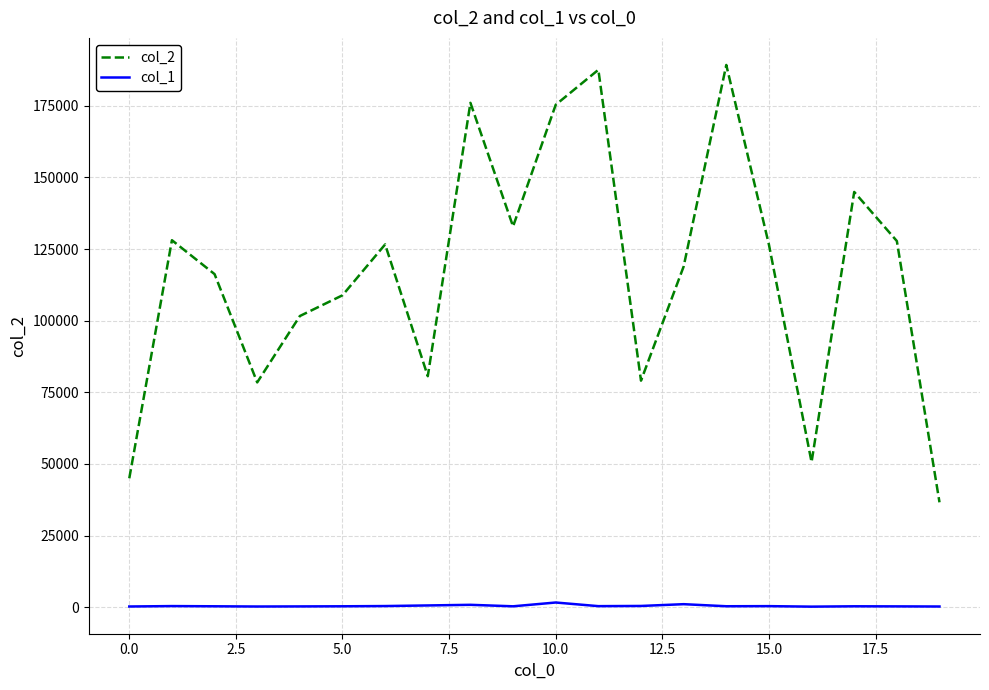

Which series has the widest spread of values?

col_2